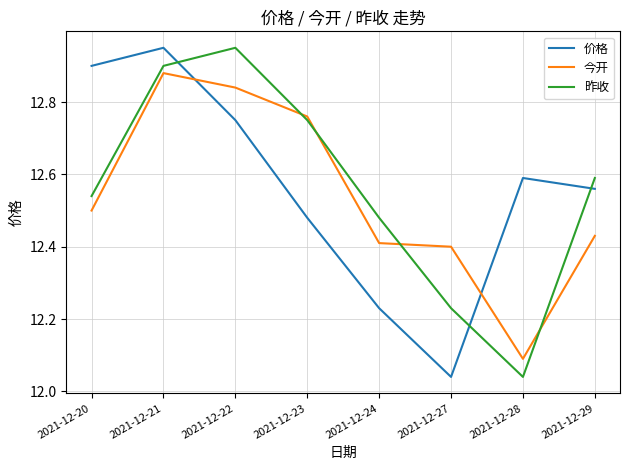

Rank the series at 2021-12-27 from lowest to highest value.

价格, 昨收, 今开